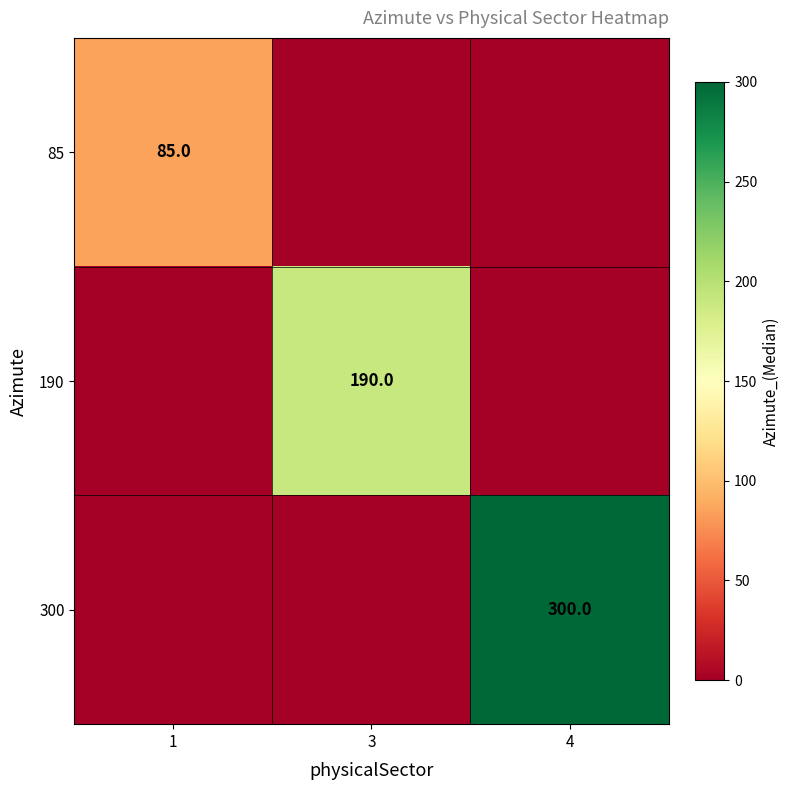

The 300 series shows 464 at 4. True or false?

False